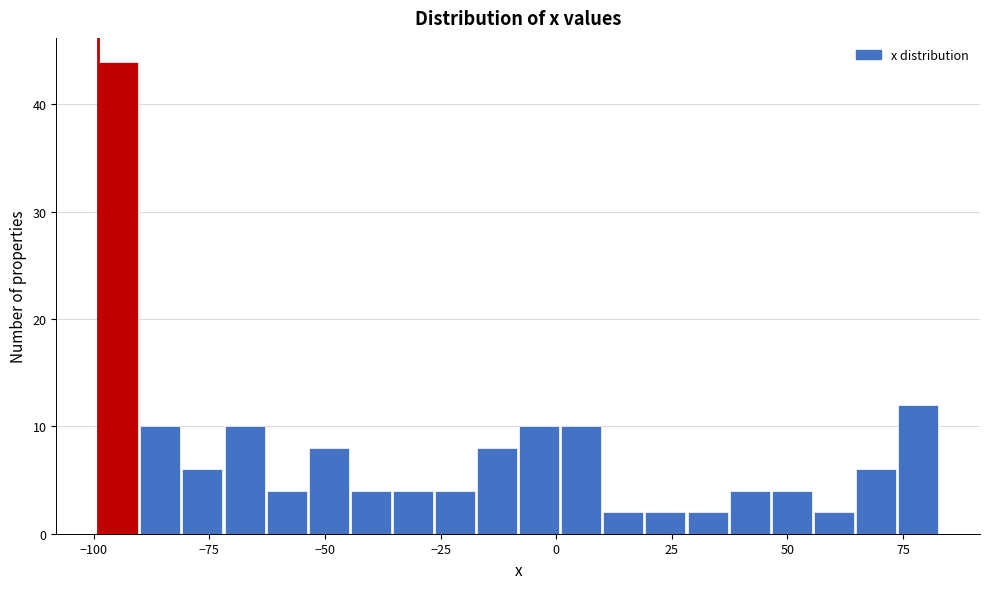

Around what value on the x-axis is the tallest bar? Give the approximate position of its centre, as read against the axis.

-95